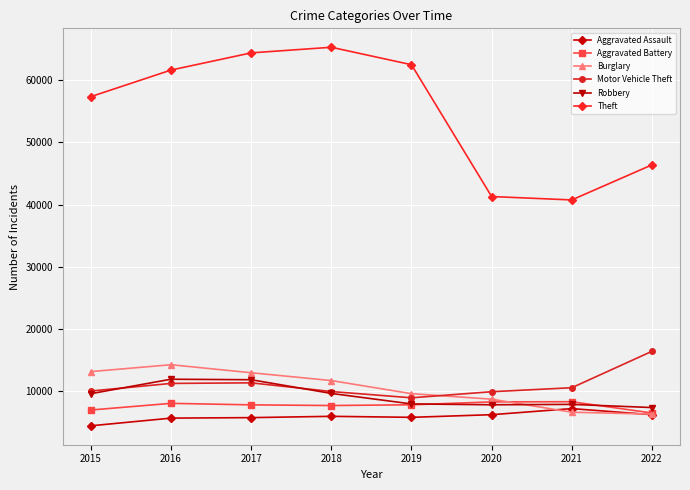

Rank the series by their maximum value, from highest to lowest.

Theft, Motor Vehicle Theft, Burglary, Robbery, Aggravated Battery, Aggravated Assault